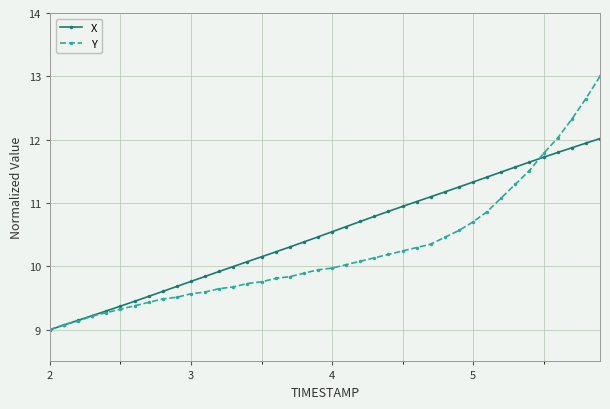

True or false: X and Y intersect in this chart.

True